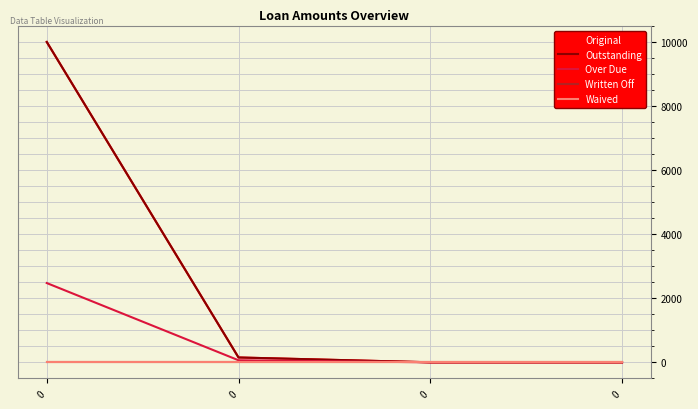

Does the chart have visible grid lines?

Yes